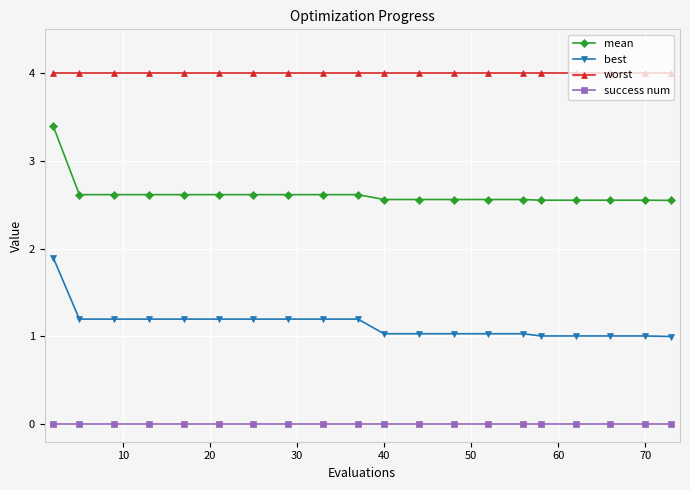

True or false: success num and worst cross at least once.

False